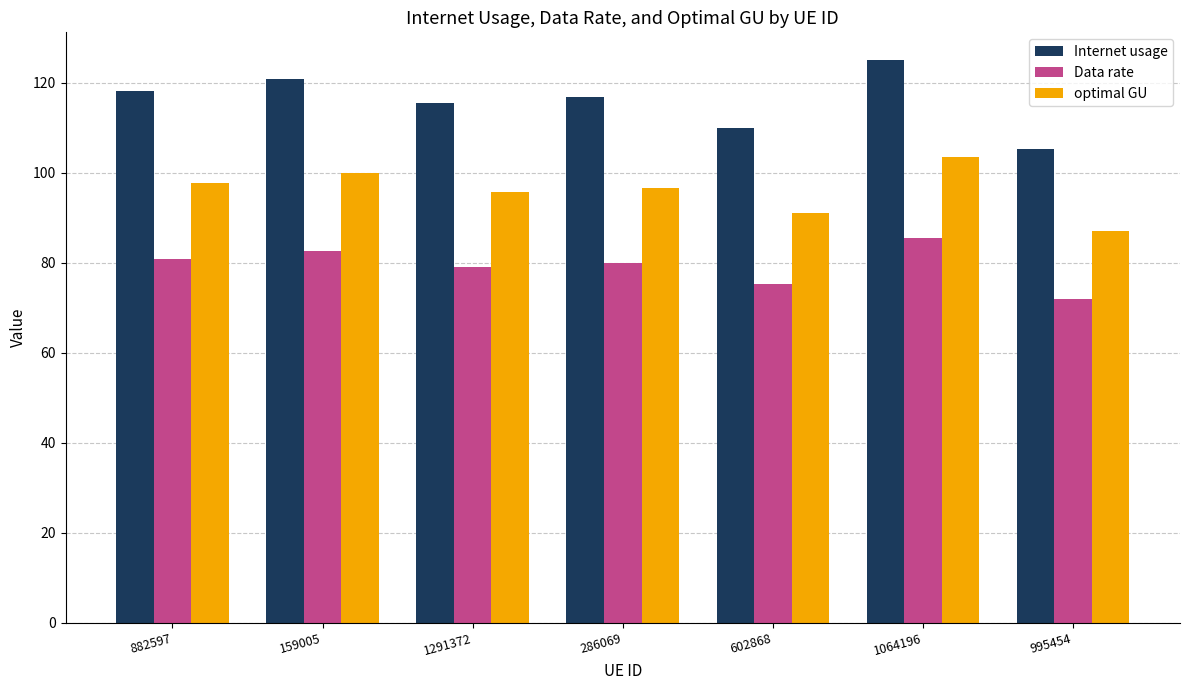

Reading right to left, list all the values displayed in this chart.

Internet usage: 105.2	125.0	110.0	116.9	115.6	120.8	118.2
Data rate: 72.0	85.6	75.3	80.0	79.1	82.7	80.9
optimal GU: 87.1	103.4	91.0	96.7	95.6	99.9	97.8